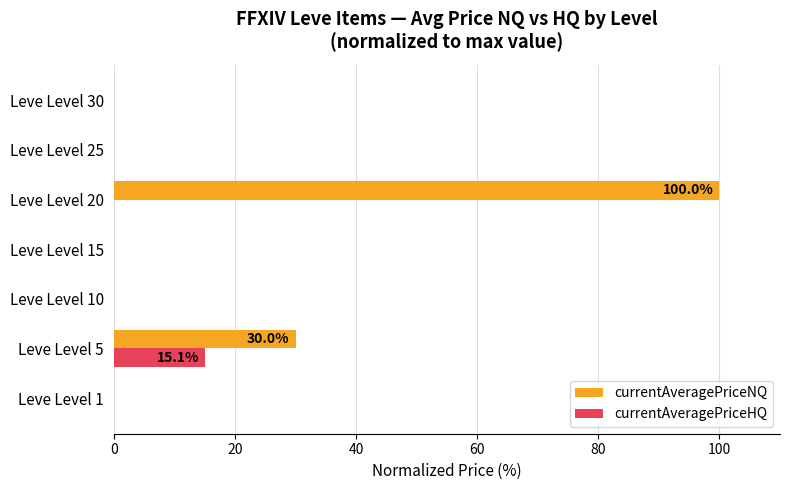

Between Leve Level 15 and Leve Level 20, which series saw the biggest shift?

currentAveragePriceNQ